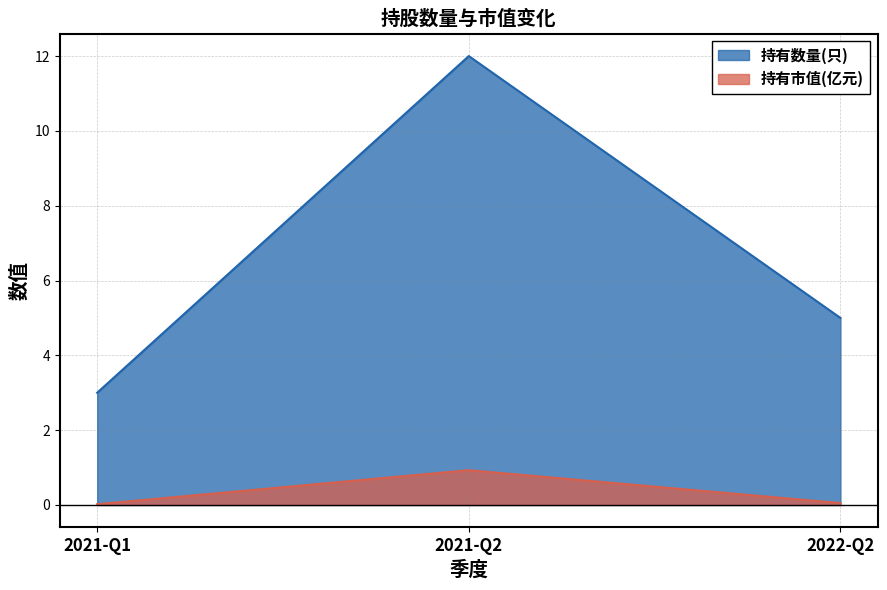

At which category does the chart reach its minimum across all series?

2021-Q1